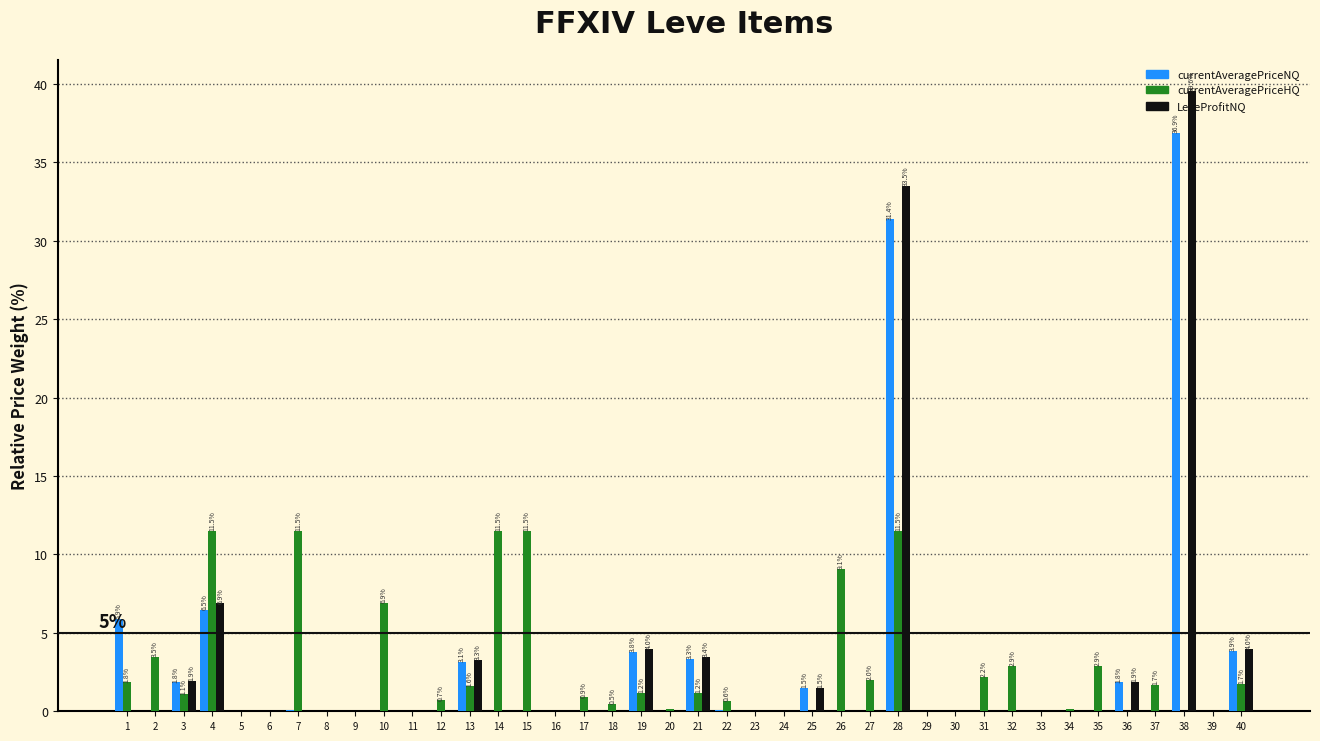

Is it true that LeveProfitNQ equals 0.0 at 2?

True